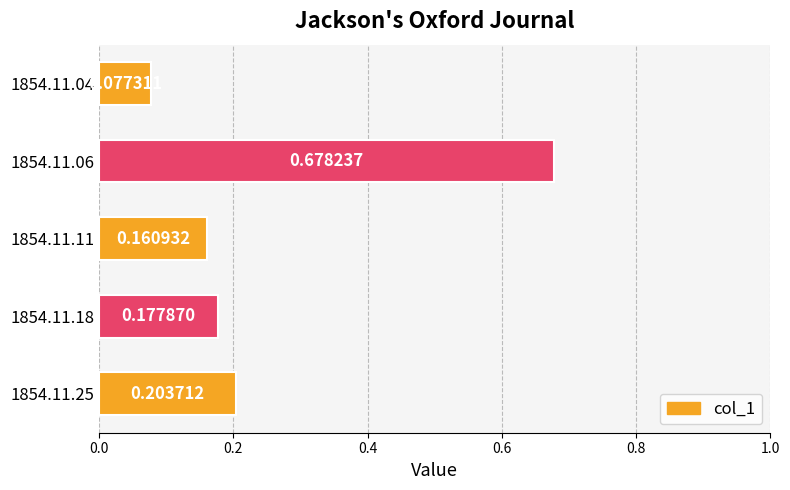

What is the sum of all values?

1.3